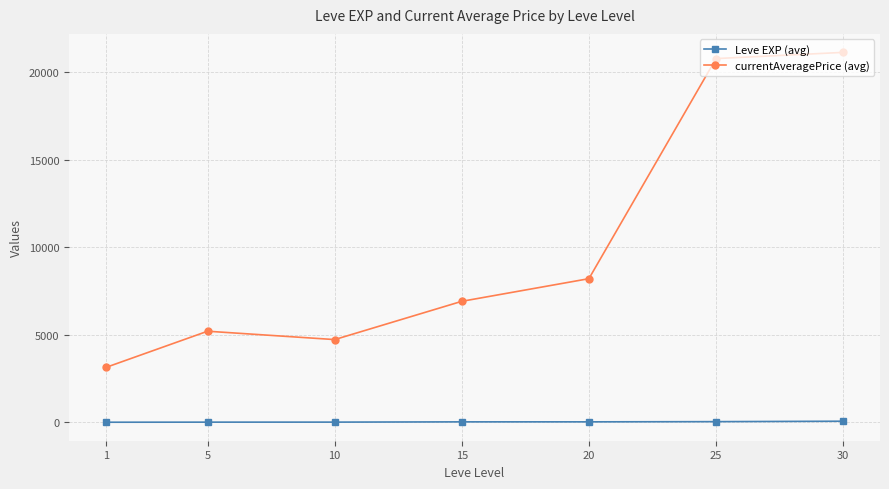

What is the value of the Leve EXP (avg) point at the 7th from the left?

59.0